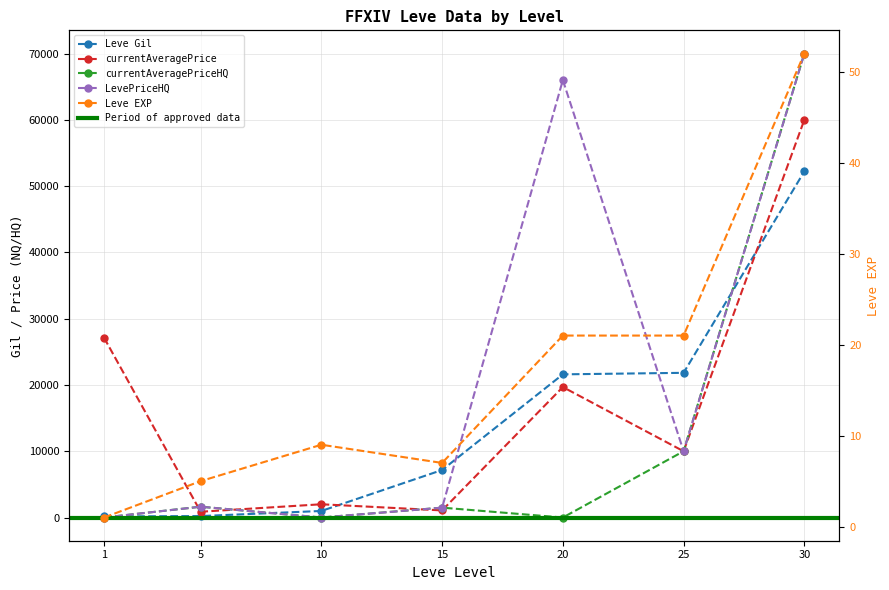

What is the average value of the LevePriceHQ series?

21303